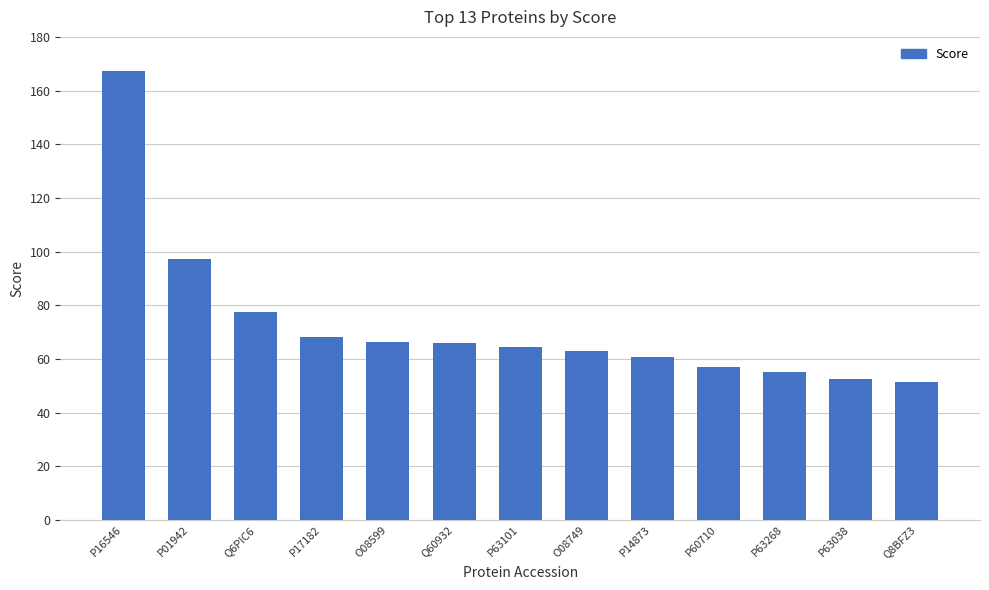

What is the sum of the values at O08599 and P01942?

163.6